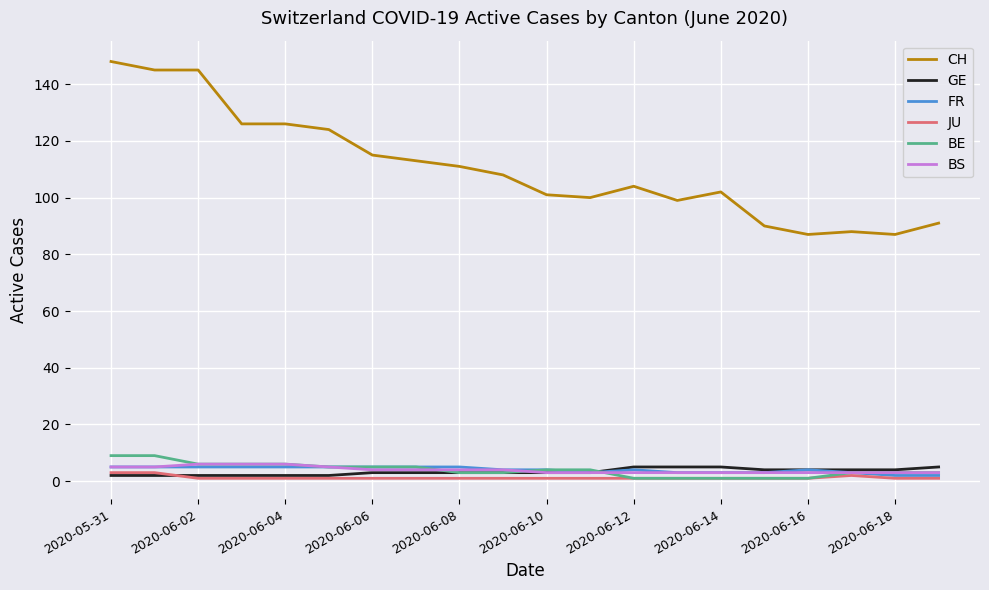

Which series has the largest total across all categories?

CH